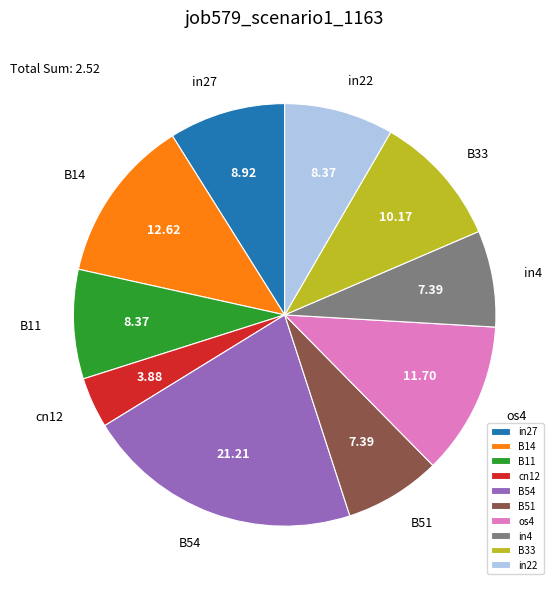

How many segments does this pie chart have?

10